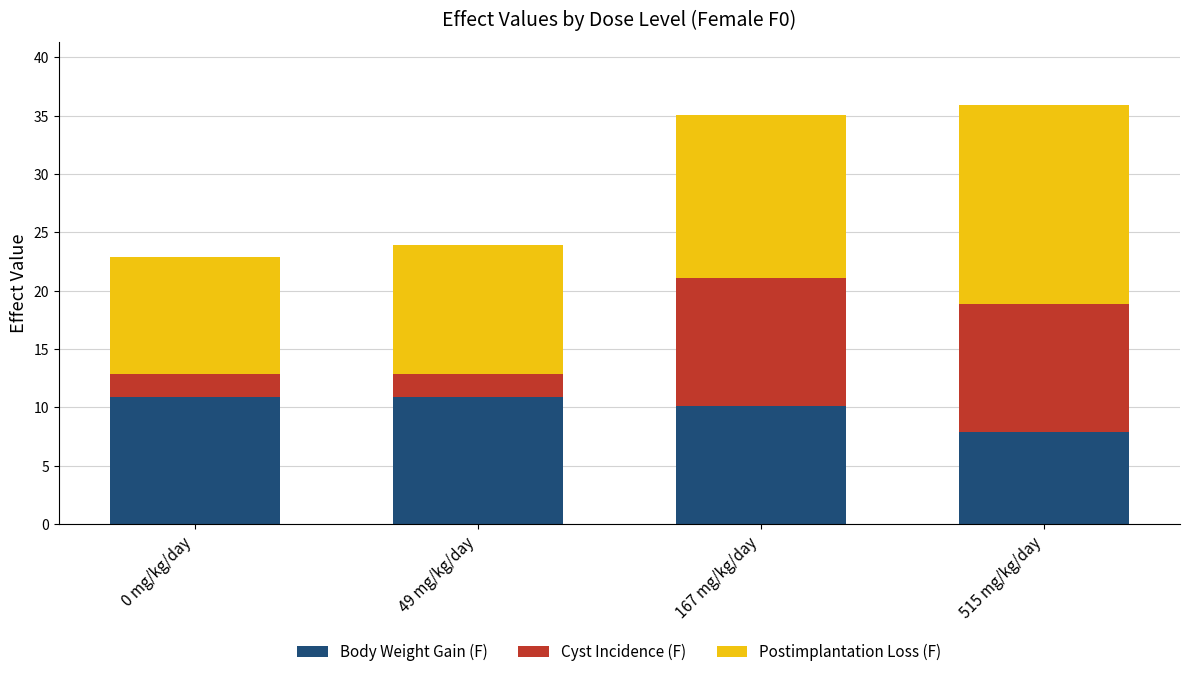

The value of Body Weight Gain (F) at 49 mg/kg/day is 10.9. True or false?

True